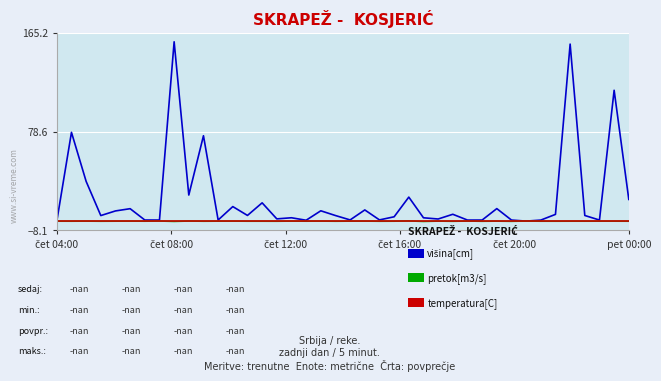

What is the maximum value shown in the chart?

157.3